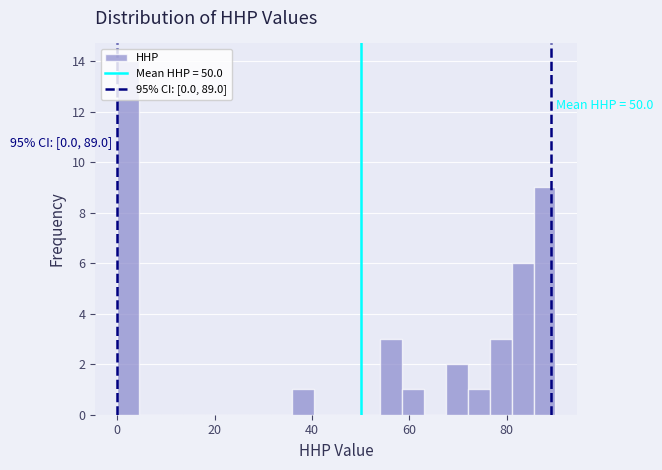

Around what value on the x-axis is the tallest bar? Give the approximate position of its centre, as read against the axis.

2